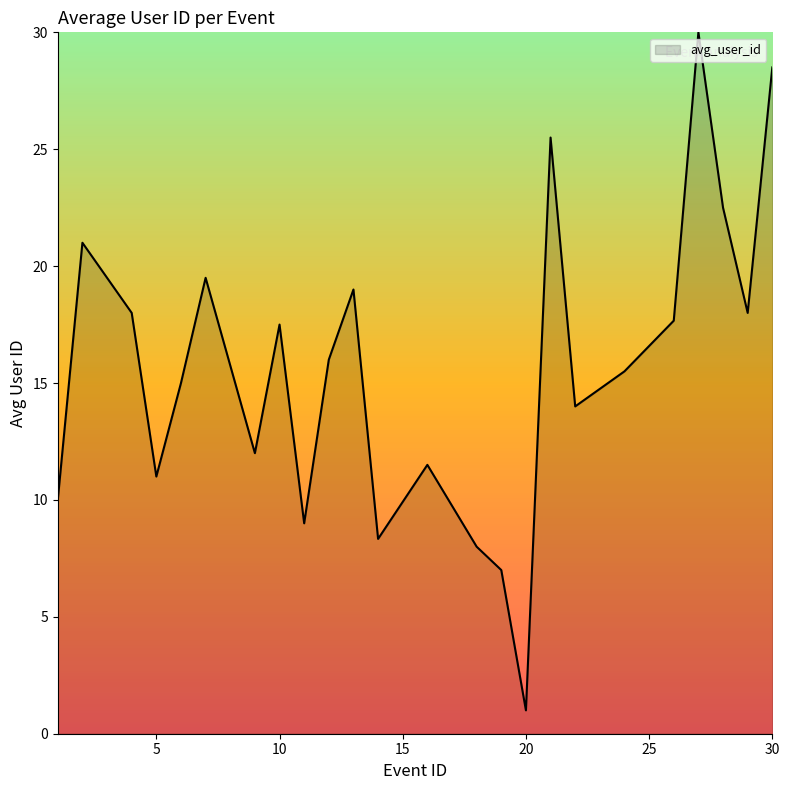

What is the greatest value displayed?

30.0